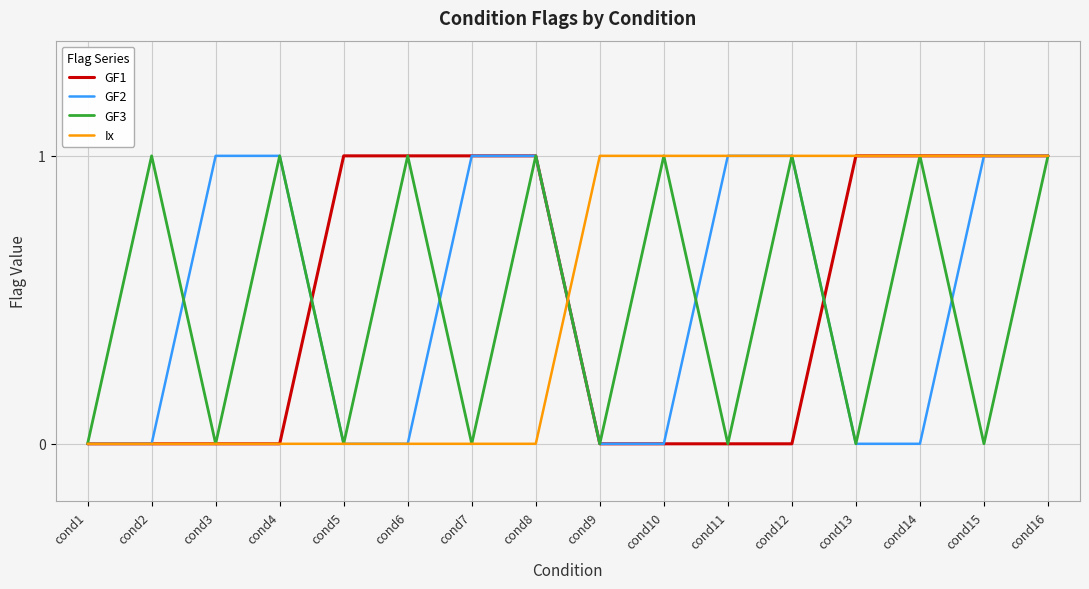

What are all the series names shown in the legend?

GF1, GF2, GF3, Ix